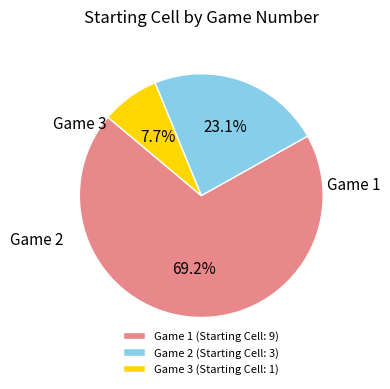

Is there any slice that represents more than half of the pie?

Yes